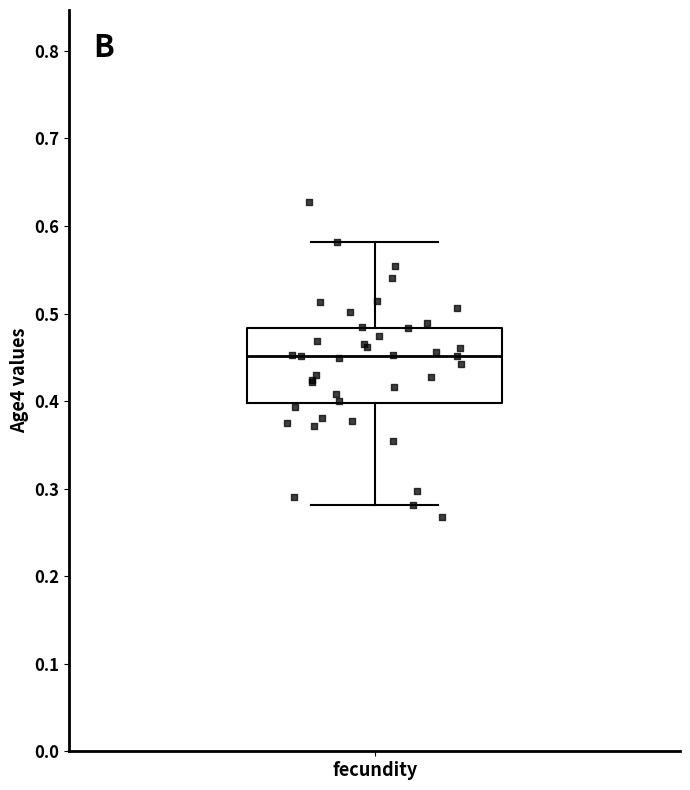

Transcribe this box plot: give where the median line is, the range the box spans, and where the two whiskers end, as read against the y-axis. The values are not printed on the chart, so give them approximately, as read against the axis.

median 0.45, box 0.40 to 0.48, whiskers 0.28 to 0.58